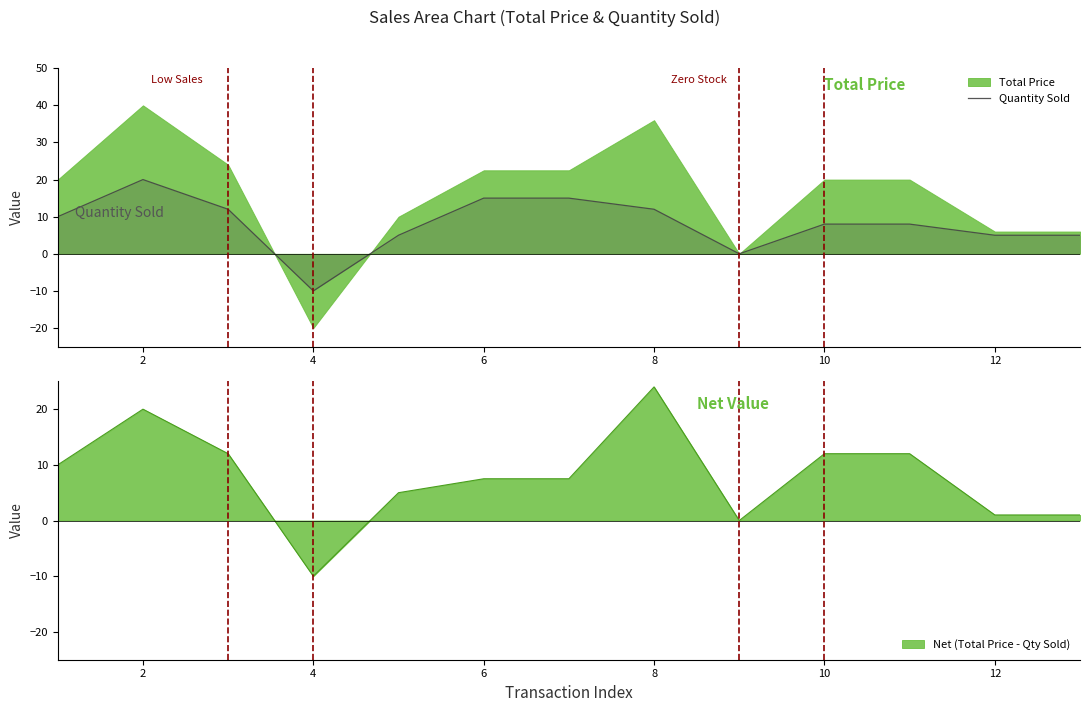

At which label does Quantity Sold reach its minimum?

4